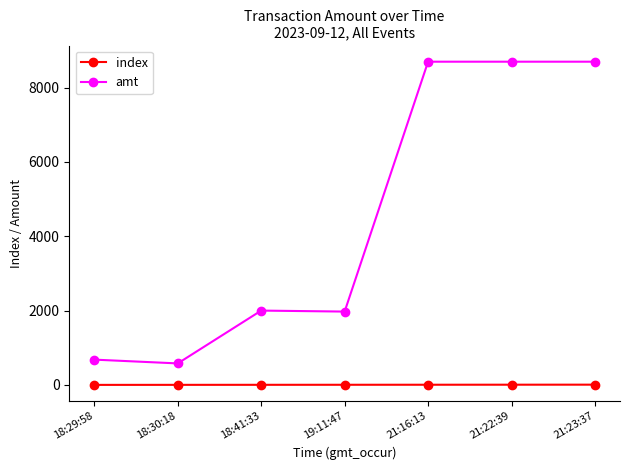

Which series has the largest range (max minus min)?

amt